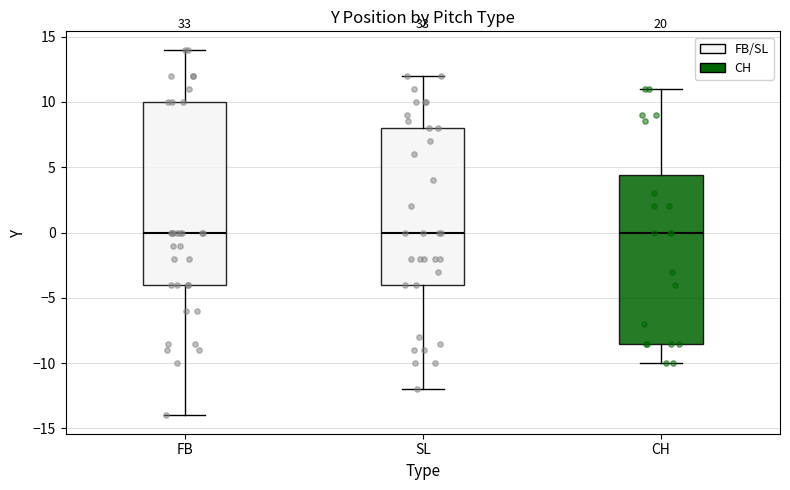

Where is the upper edge of the box for CH on the y-axis? The values are not printed on the chart, so give them approximately, as read against the axis.

4.5